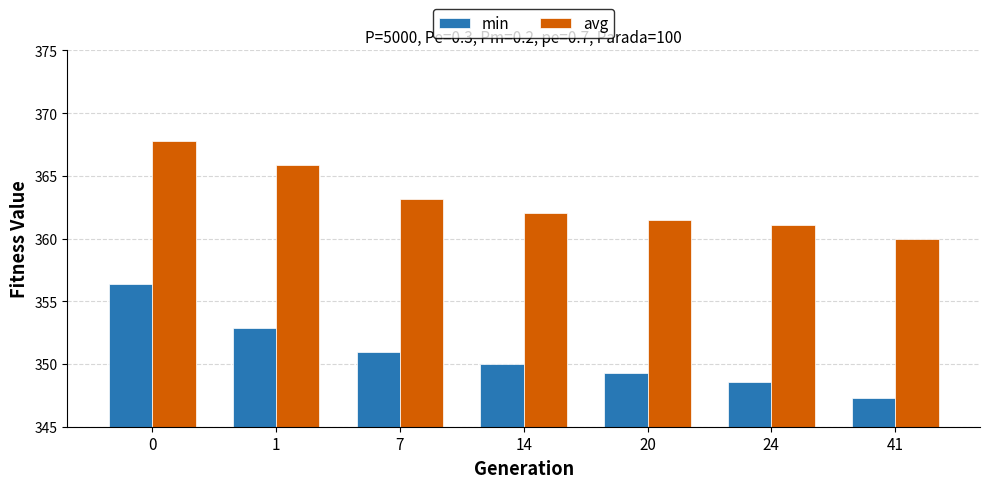

What is the value of the min bar at the 1st from the left?

356.3